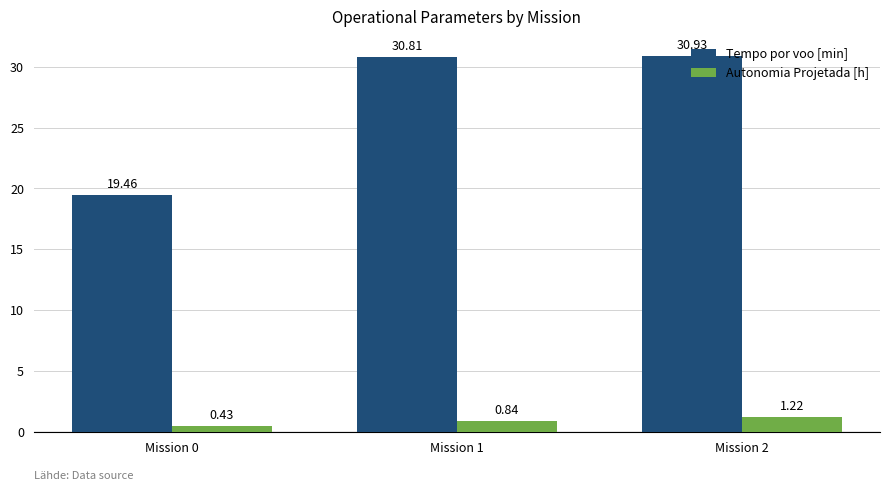

How many bars are there in total?

6